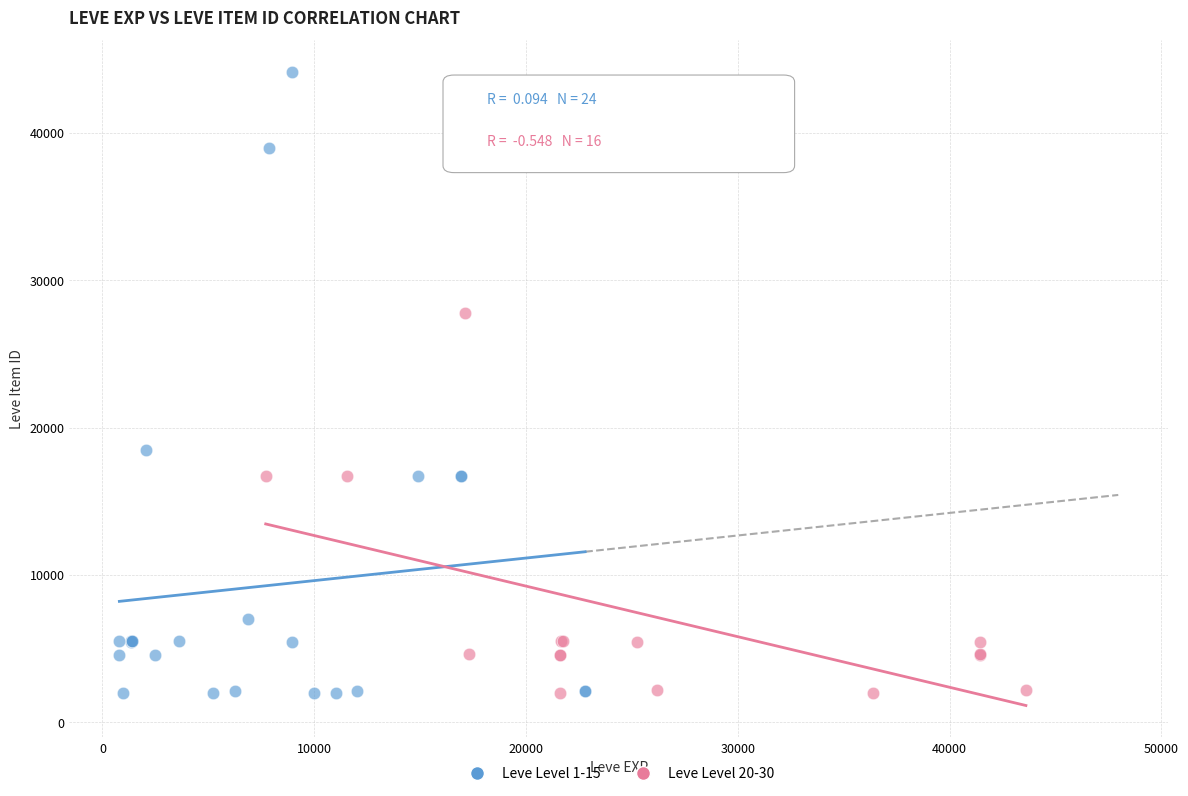

Which series reaches the maximum Y coordinate?

Leve Level 1-15